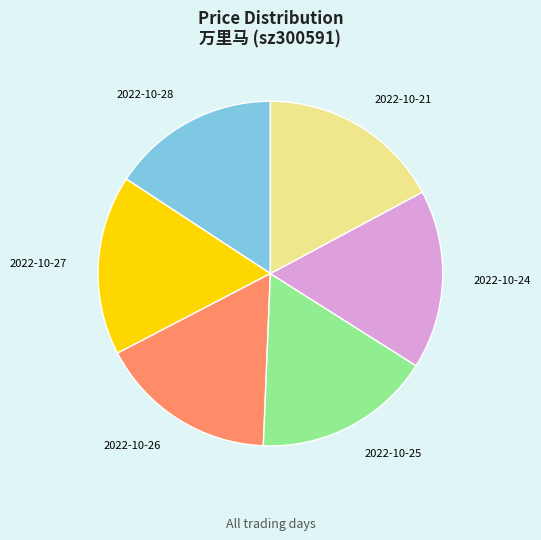

What is the ratio of the value at 2022-10-27 to the value at 2022-10-24?

1.0